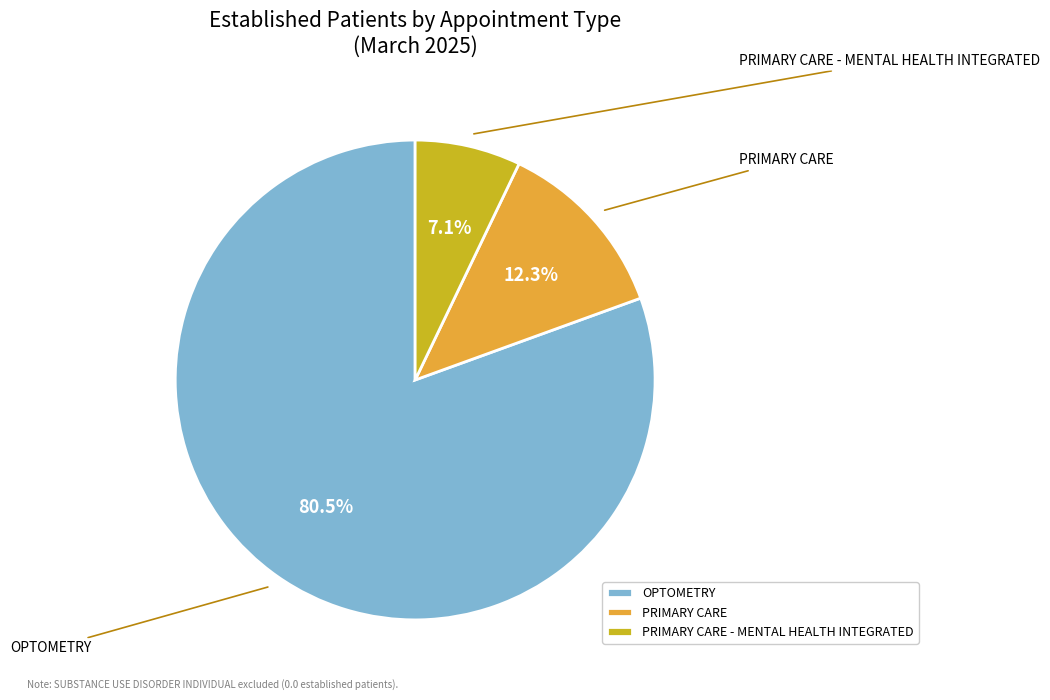

To the nearest percent, what is the difference between the PRIMARY CARE and PRIMARY CARE - MENTAL HEALTH INTEGRATED slice percentages?

5%